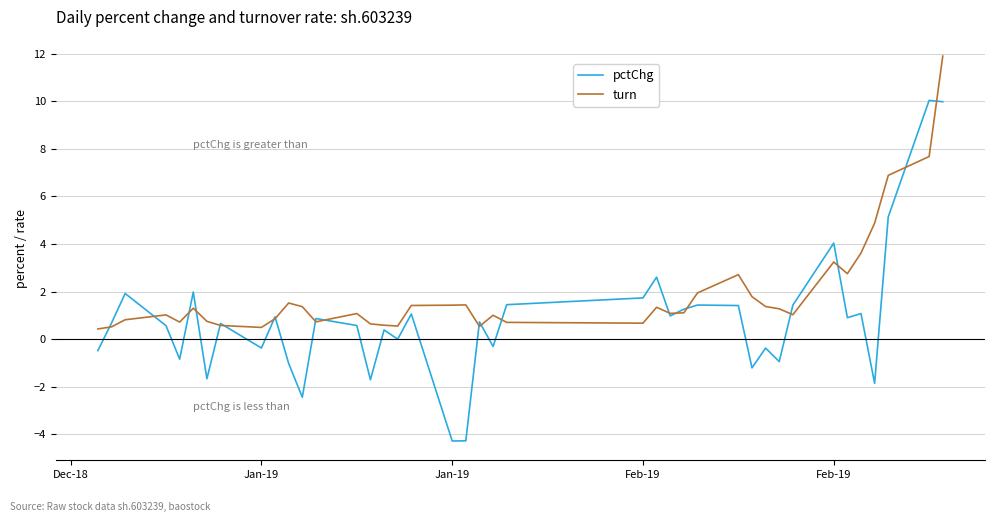

Which series has the widest spread of values?

pctChg